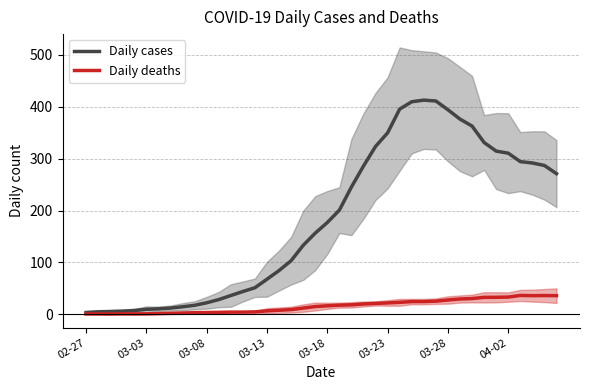

Reading left to right, extract all data points from this chart.

Daily cases: 3.5	4.8	5.3	6.0	7.3	9.7	10.6	12.1	14.6	17.4	22.3	28.4	36.3	44.0	51.3	67.7	84.4	103.4	133.0	156.6	177.0	200.9	245.4	285.9	323.7	349.9	395.7	409.9	413.0	411.3	394.4	376.4	363.0	331.3	314.7	310.7	294.4	291.8	287.0	271.2
Daily deaths: 0.8	0.8	0.7	1.0	0.9	1.0	1.4	2.0	2.6	3.1	3.4	3.9	4.3	4.3	4.7	6.7	7.9	9.1	12.0	15.0	16.4	17.7	18.3	20.0	21.0	22.0	23.1	24.6	24.6	25.4	27.6	29.6	30.4	32.7	32.9	33.3	36.4	36.0	36.2	36.0